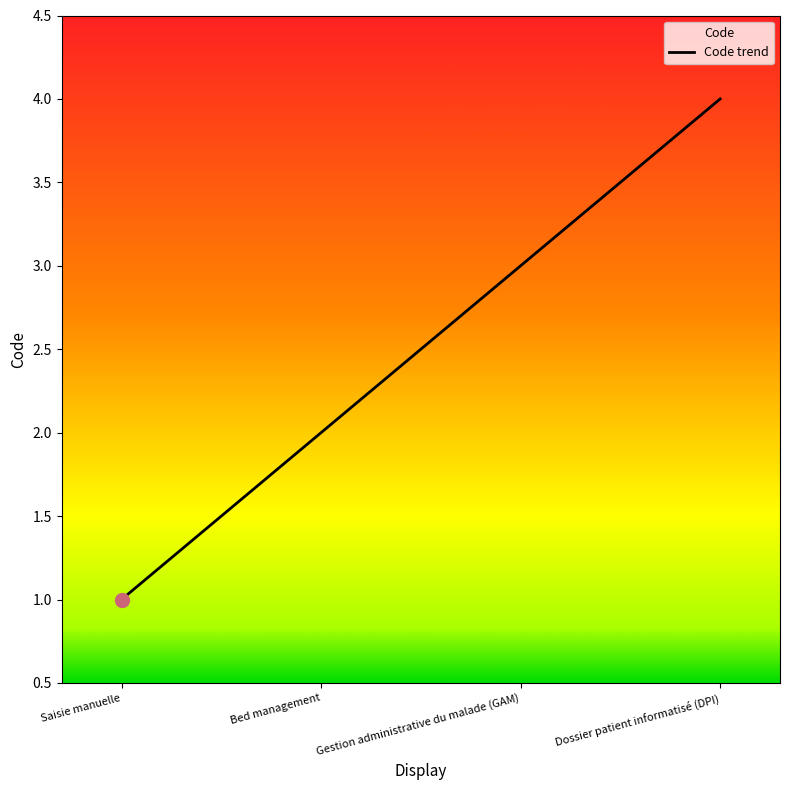

Rank the categories by value from lowest to highest.

Saisie manuelle, Bed management, Gestion administrative du malade (GAM), Dossier patient informatisé (DPI)